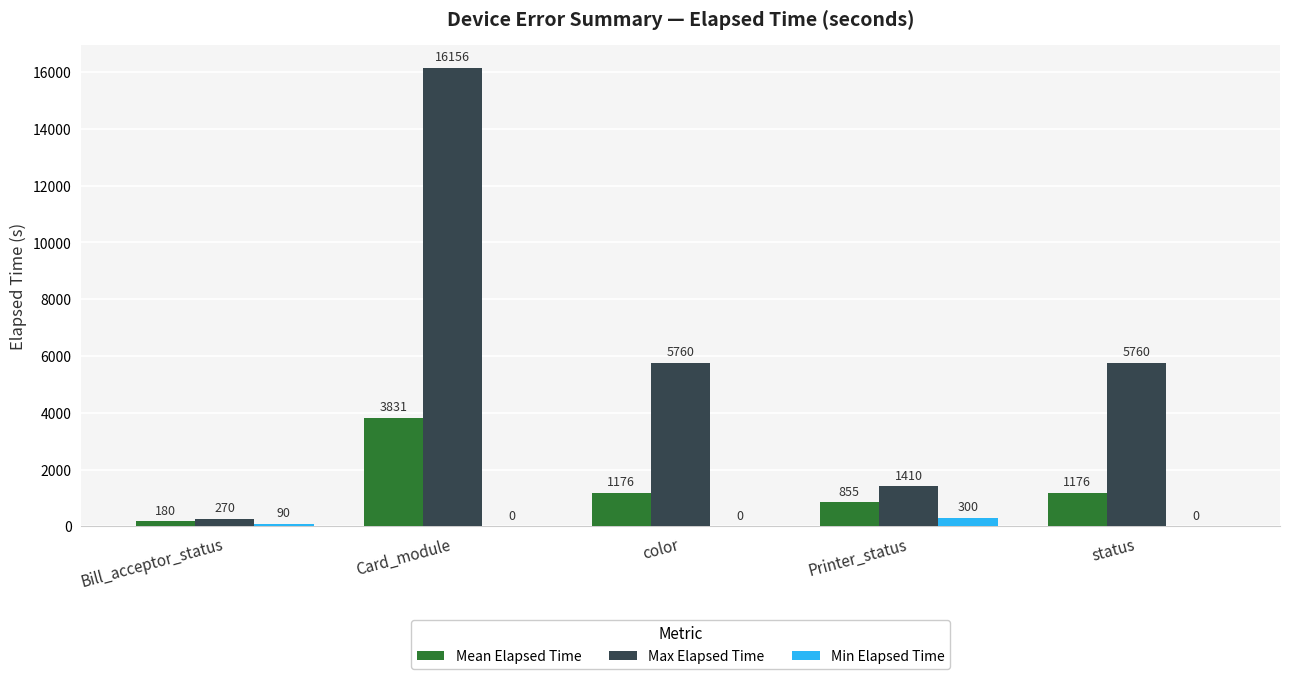

At which category is the sum across all series the highest?

Card_module